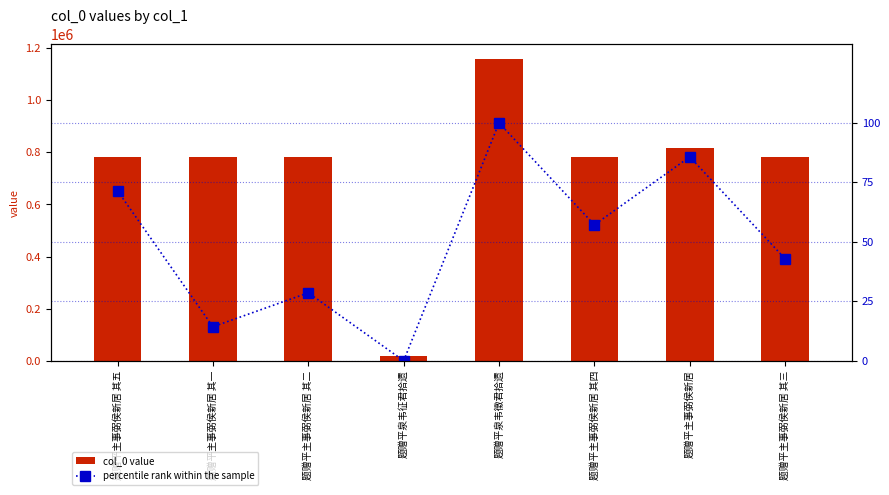

Rank the series by their average value, from lowest to highest.

percentile rank within the sample, col_0 value